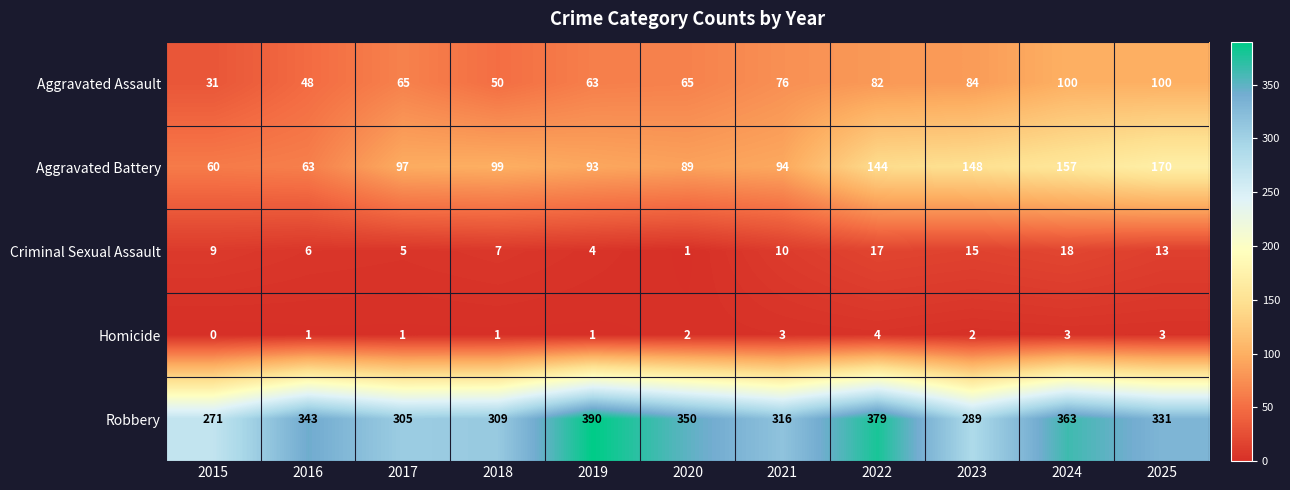

Rank the series at 2019 from highest to lowest value.

Robbery, Aggravated Battery, Aggravated Assault, Criminal Sexual Assault, Homicide